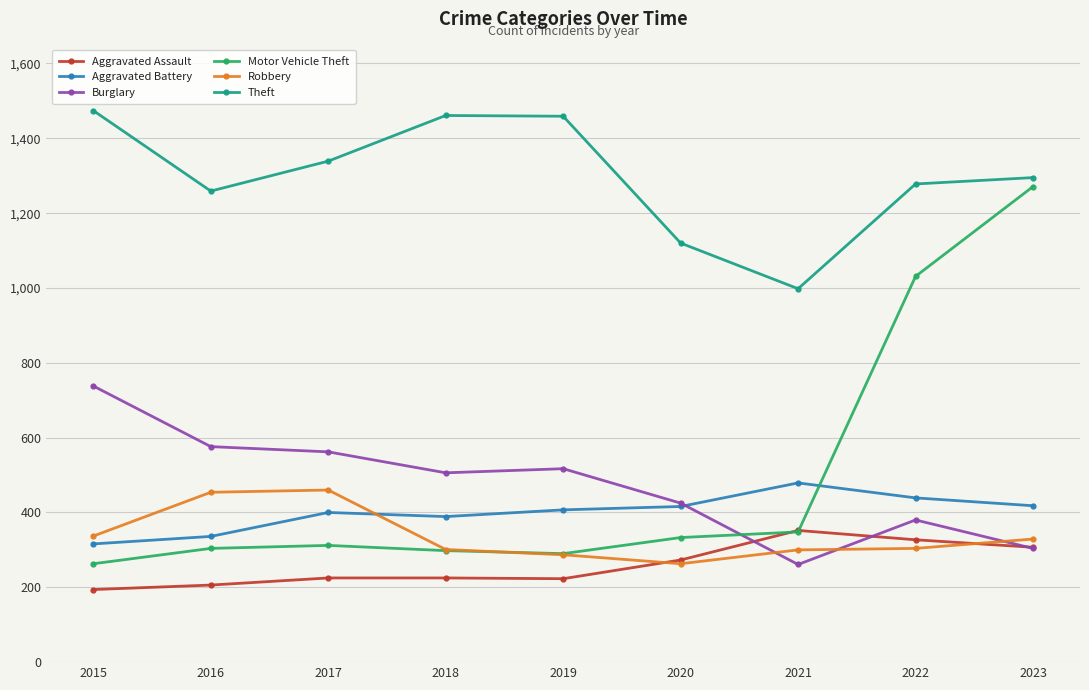

True or false: Theft has more than 2 points higher than both neighbors.

False